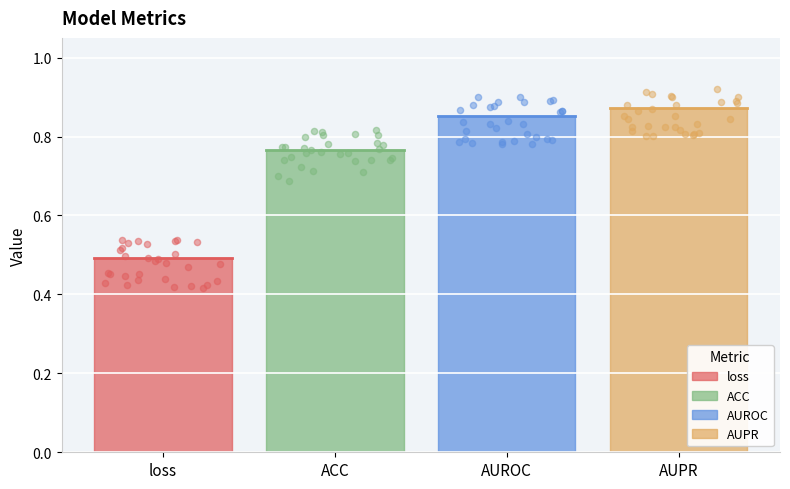

Between ACC and AUPR, which is larger?

AUPR